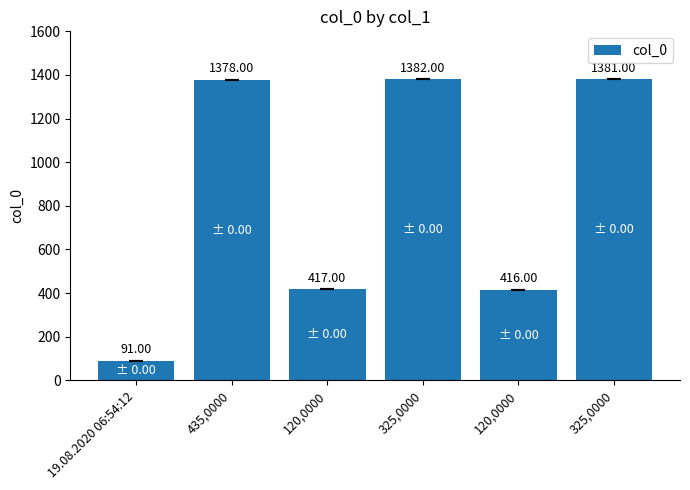

Which label corresponds to the largest value in the chart?

325,0000